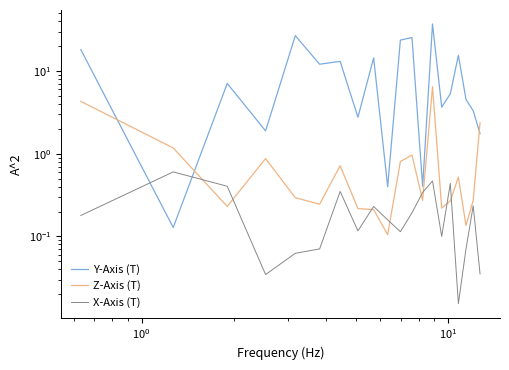

At how many categories does at least one series exceed 16?

5